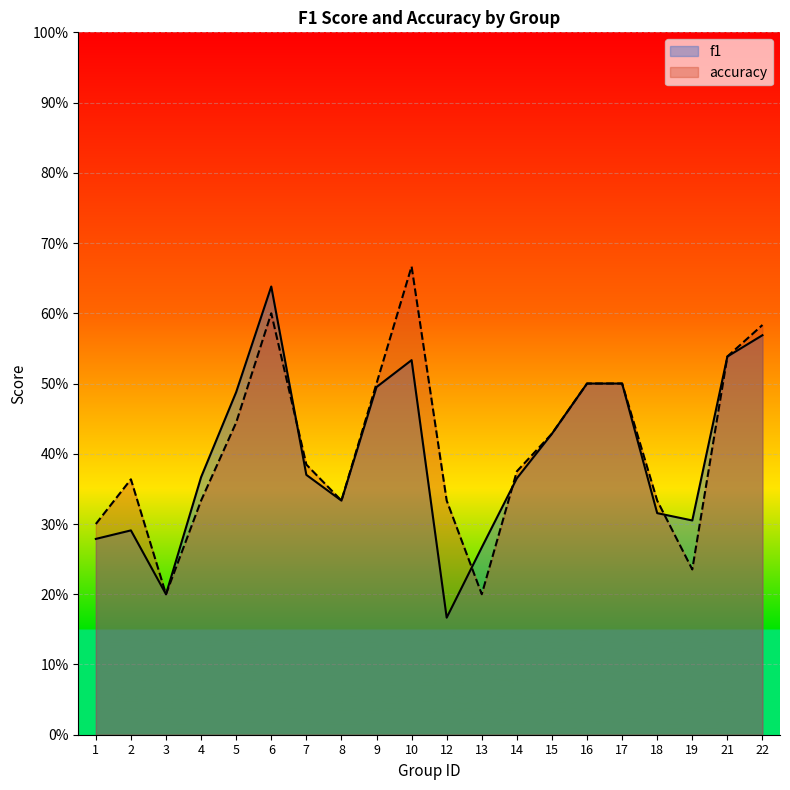

Where is f1 nearest to the value 0?

12